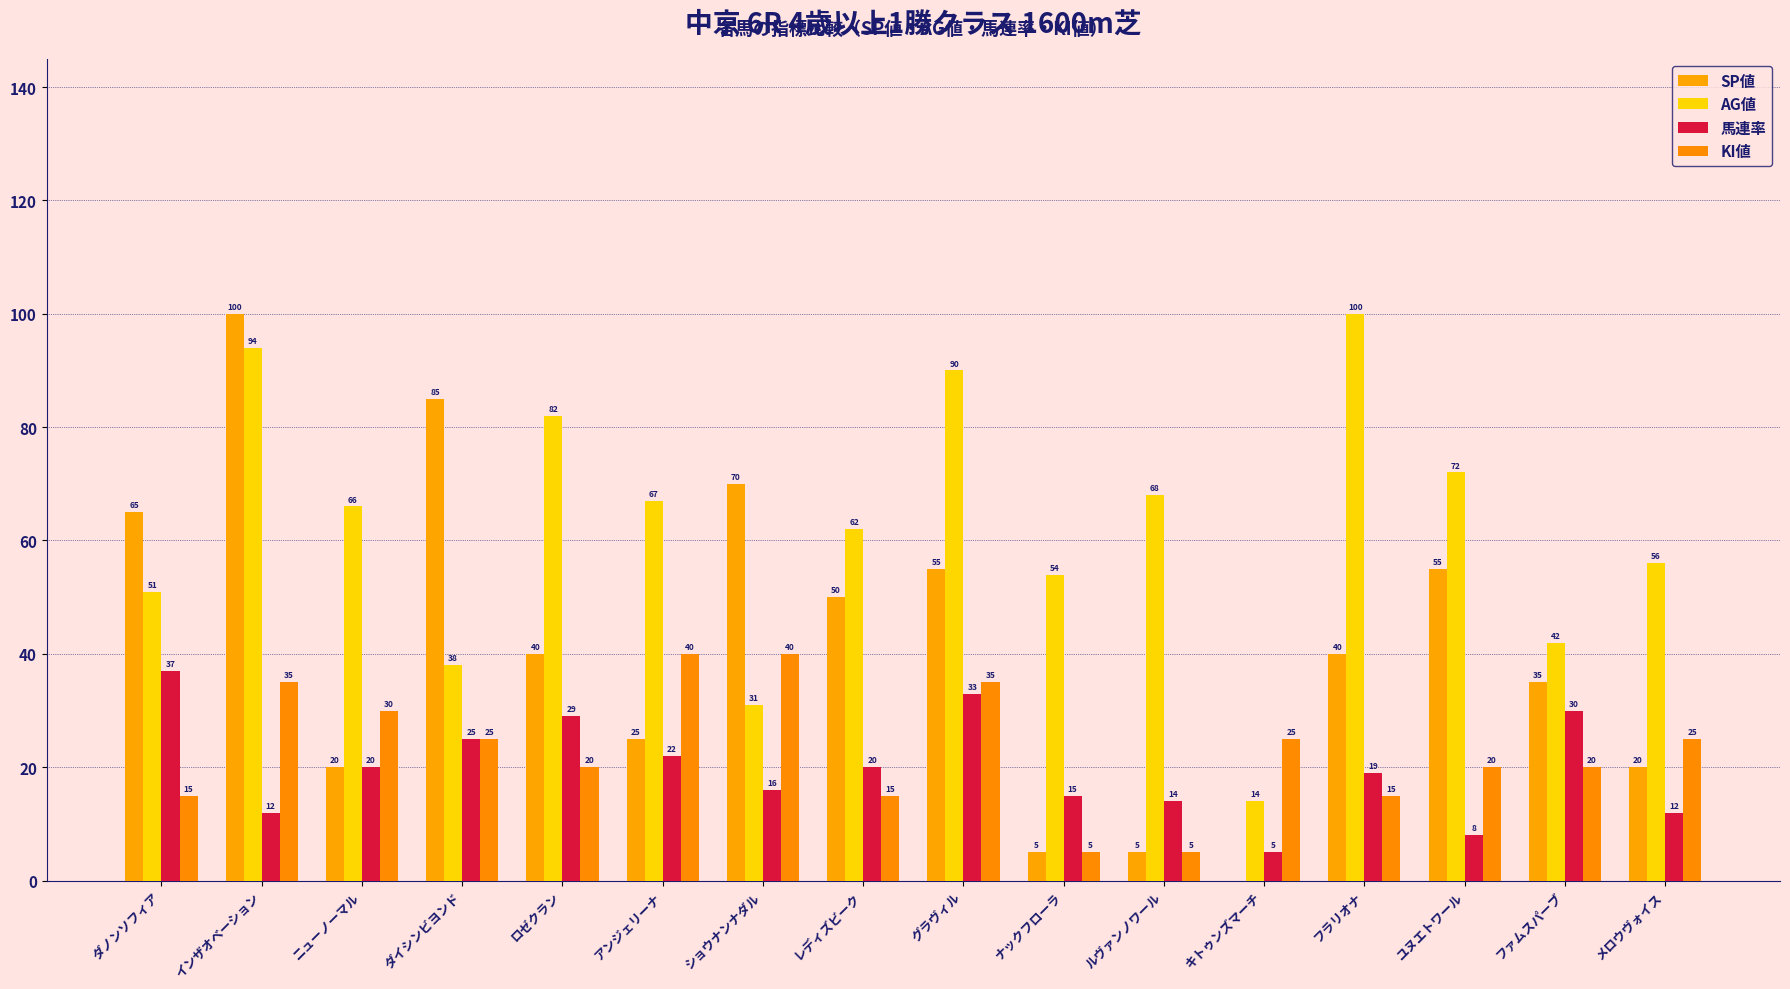

Is it true that 馬連率 equals 16 at ショウナンナダル?

True